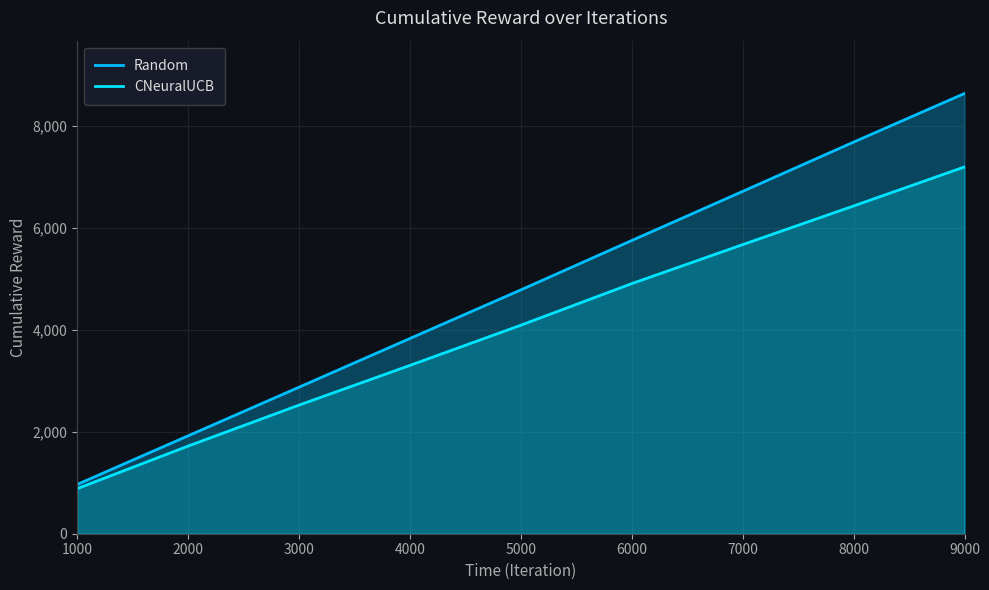

What is the average value of the CNeuralUCB series?

4082